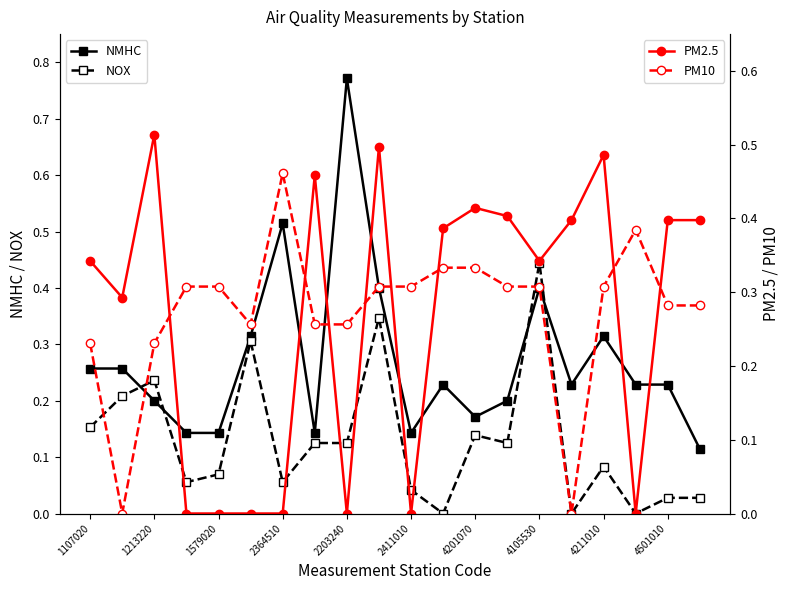

Which has a higher value, 19 or 17?

17